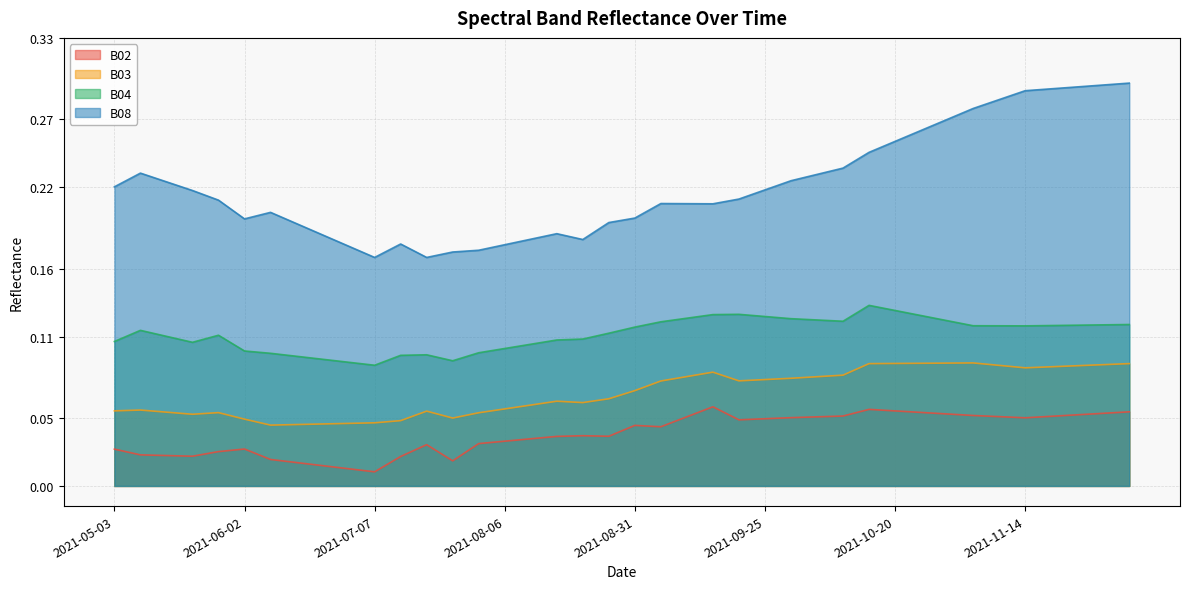

What value does the B02 series have at 2021-09-30?

0.1